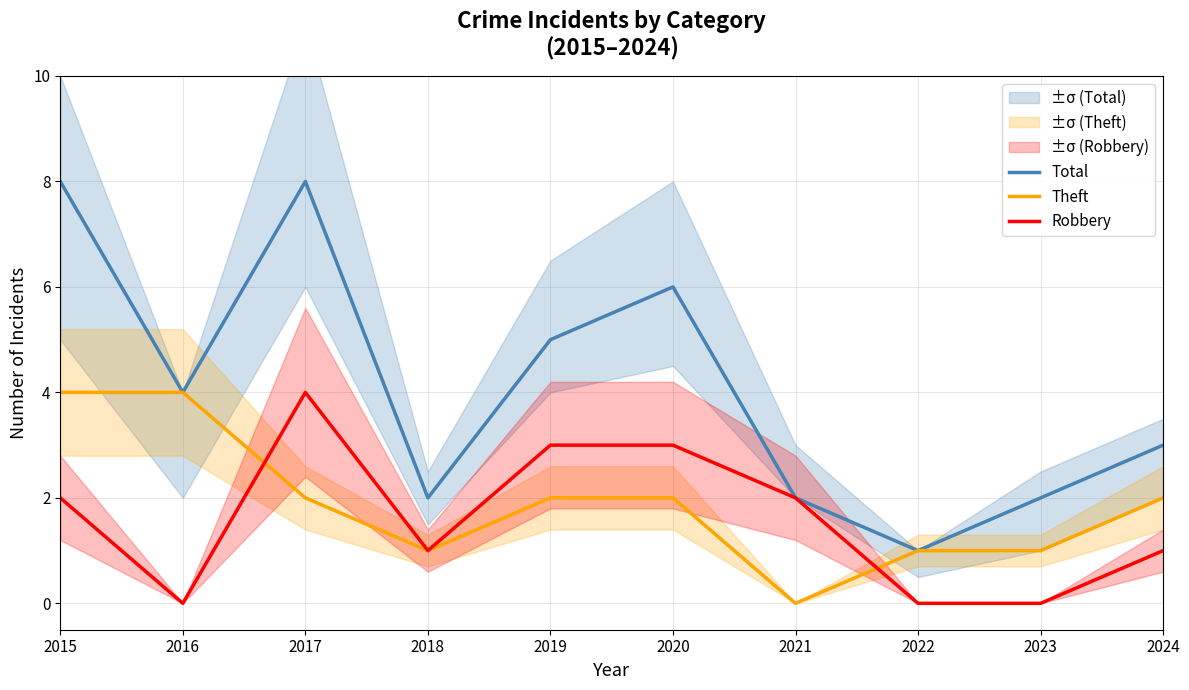

Which series changed the most between 2015 and 2018?

Total